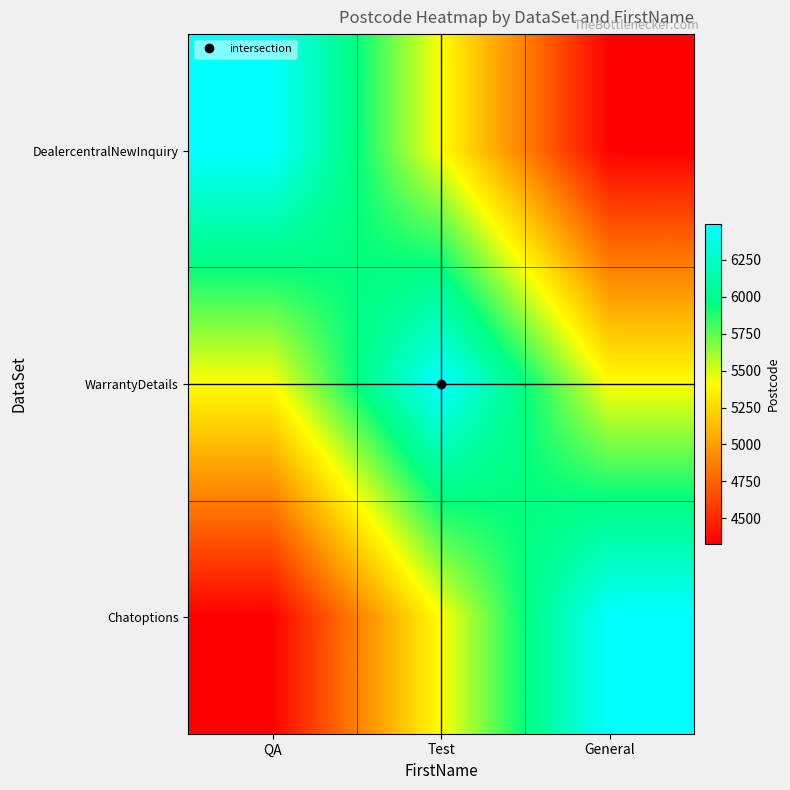

Reading left to right, extract all data points from this chart.

DealercentralNewInquiry: QA=6492.0	Test=5410.0	General=4328.0
WarrantyDetails: QA=5410.0	Test=6492.0	General=5410.0
Chatoptions: QA=4328.0	Test=5410.0	General=6492.0